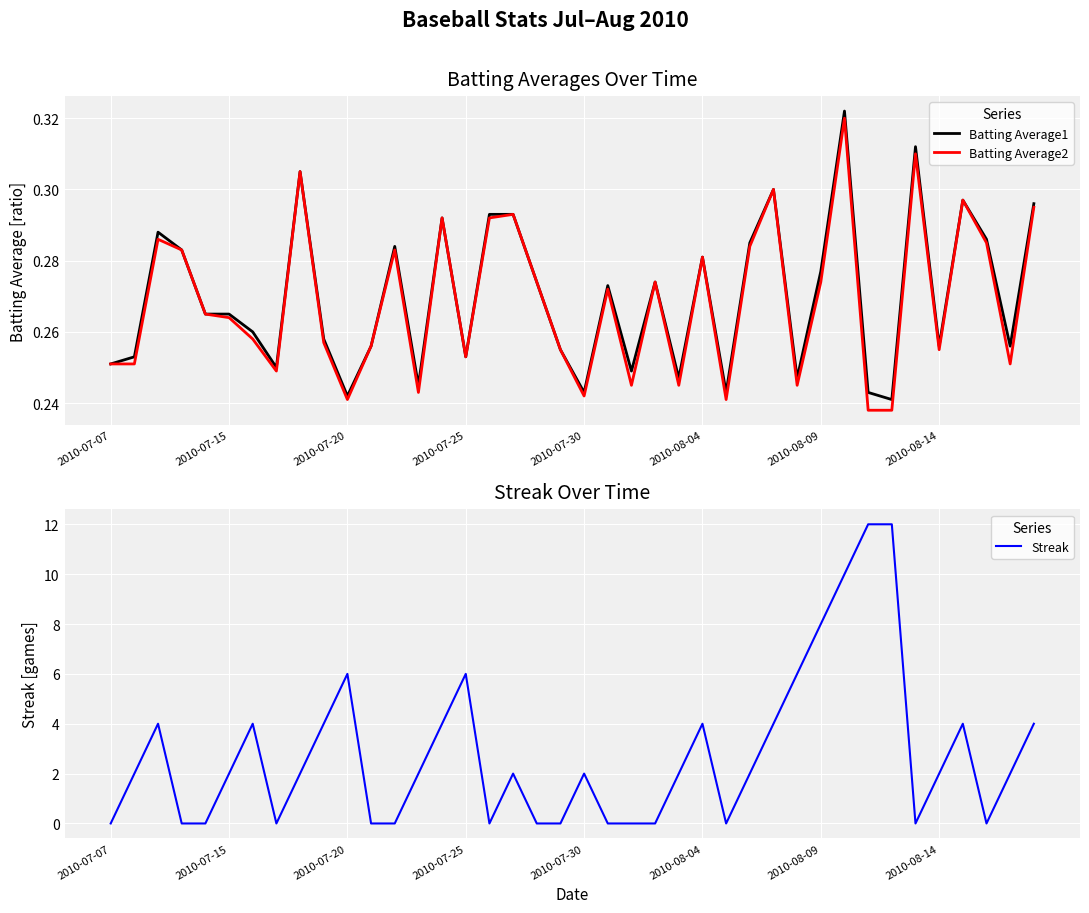

What value does the Streak series have at 39?

4.0